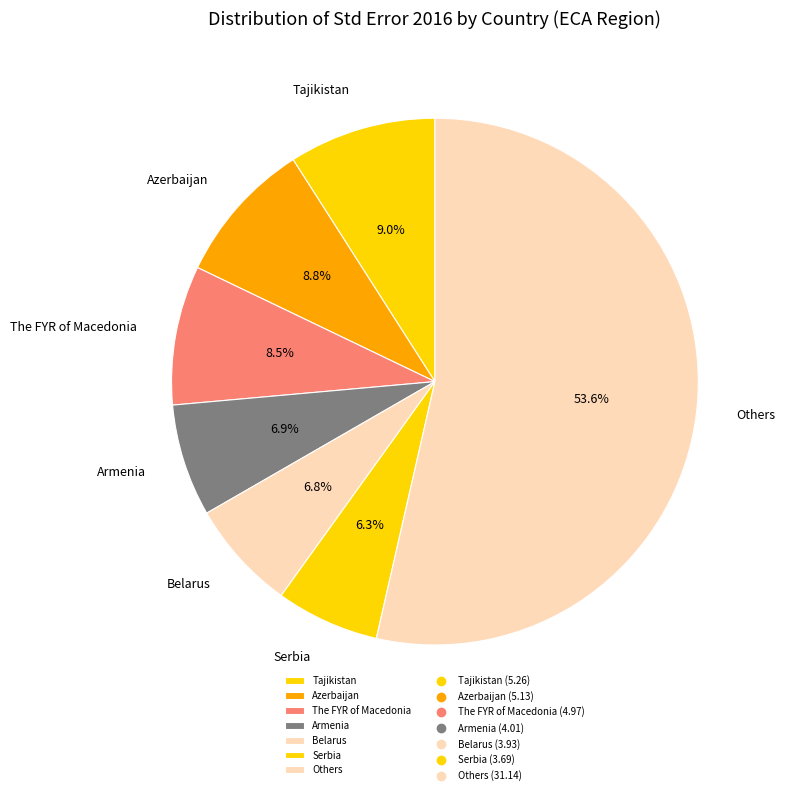

What percentage is NOT represented by Serbia?

93.7%